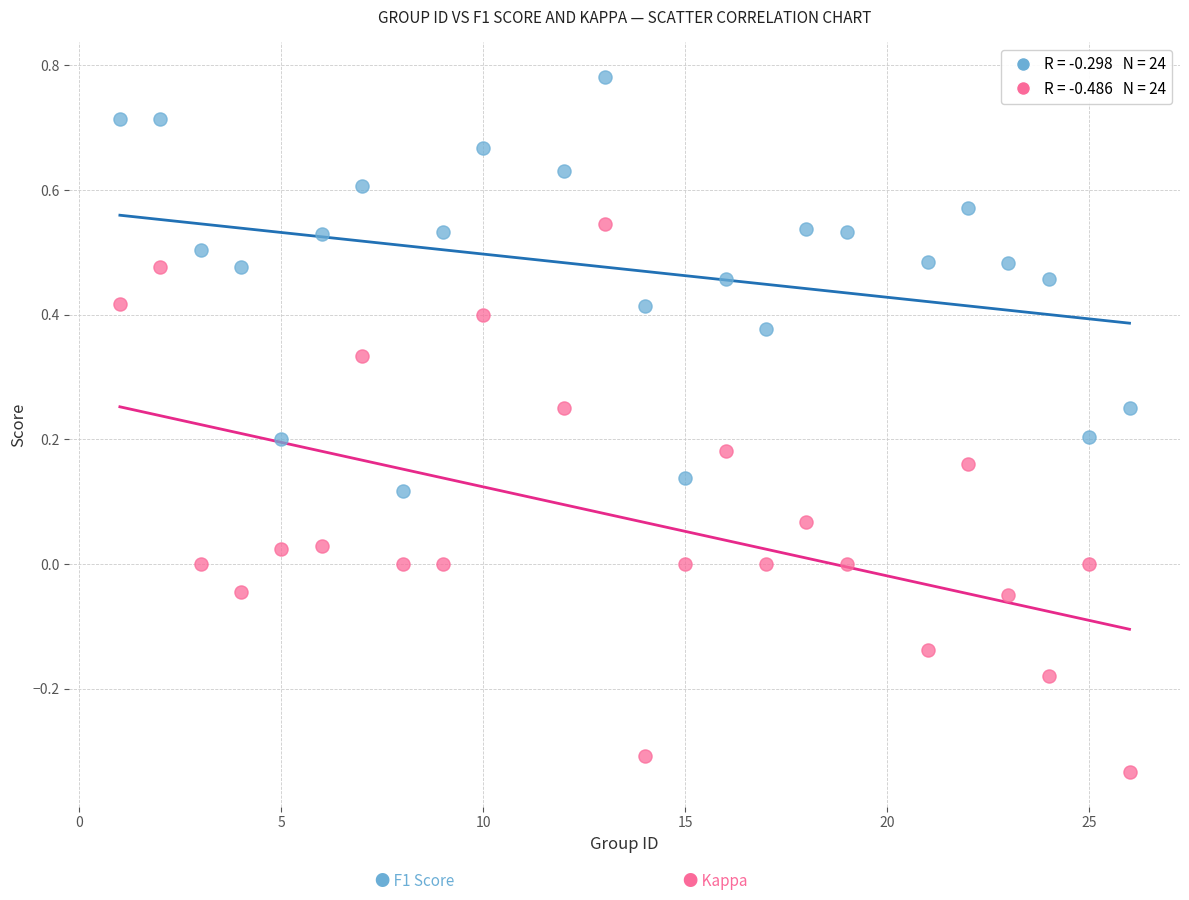

Across all data points, what is the range of X values (max minus min)?

25.0